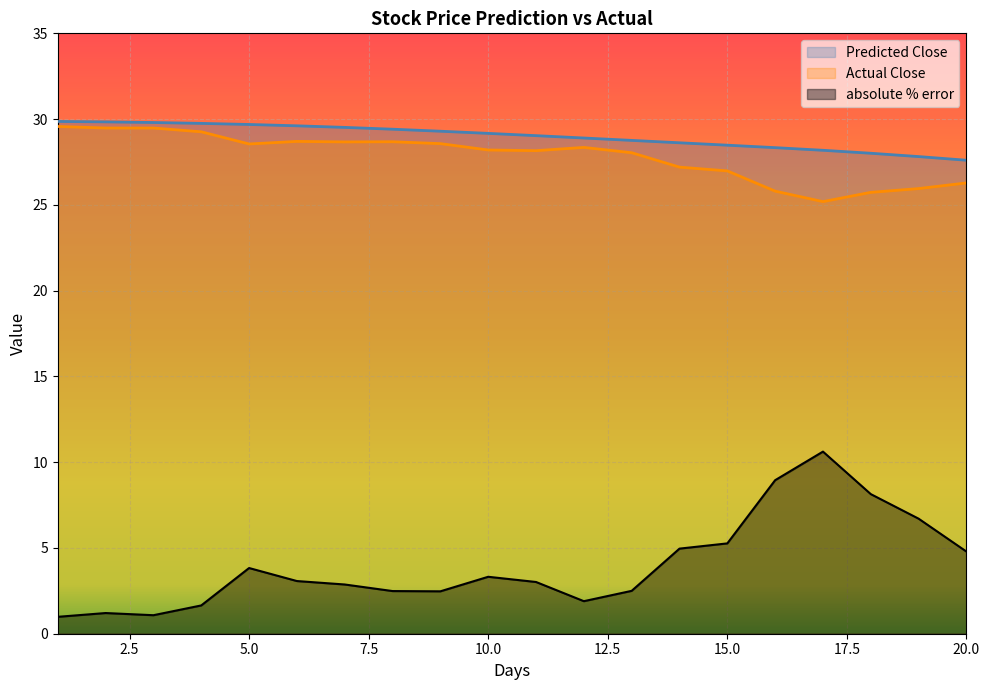

What is the difference between the Actual Close values at 6 and 5?

0.1